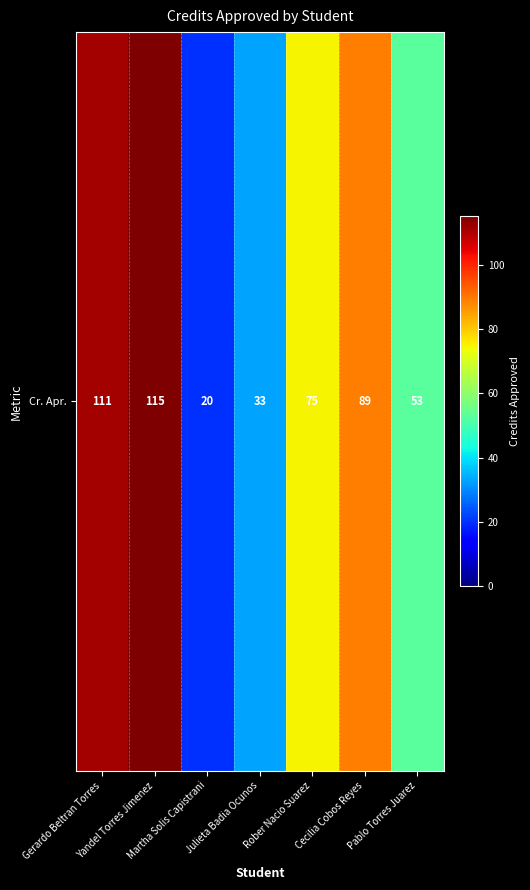

List the labels in order of value, largest first.

Yandel Torres Jimenez, Gerardo Beltran Torres, Cecilia Cobos Reyes, Rober Nacio Suarez, Pablo Torres Juarez, Julieta Badia Ocunos, Martha Solis Capistrani